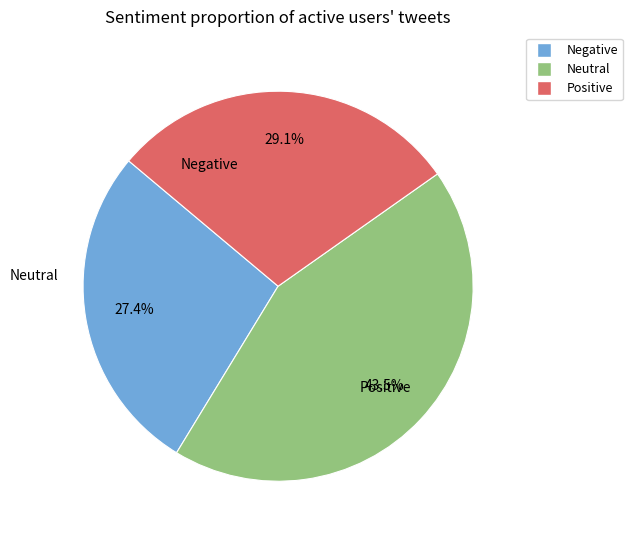

Does any single category account for the majority?

No